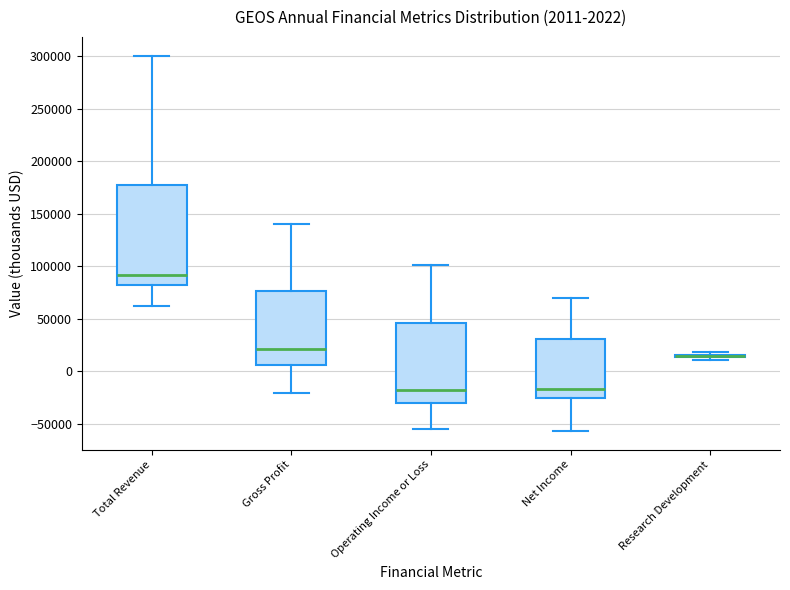

Comparing the boxes themselves (not the whiskers), which one is the tallest?

Total Revenue